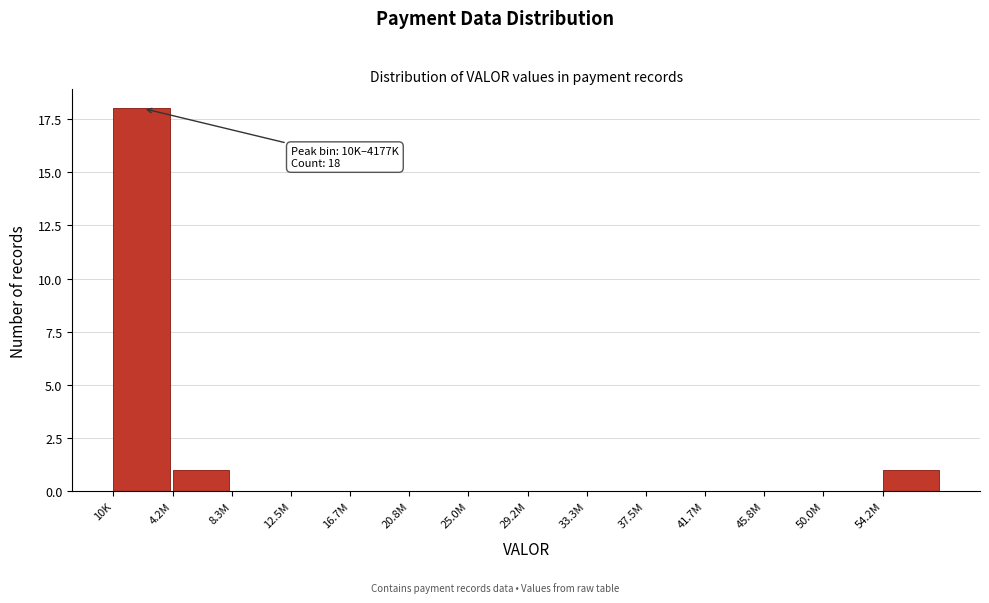

Reading left to right, list all the values displayed in this chart.

10K=18	4.2M=1	8.3M=0	12.5M=0	16.7M=0	20.8M=0	25.0M=0	29.2M=0	33.3M=0	37.5M=0	41.7M=0	45.8M=0	50.0M=0	54.2M=1